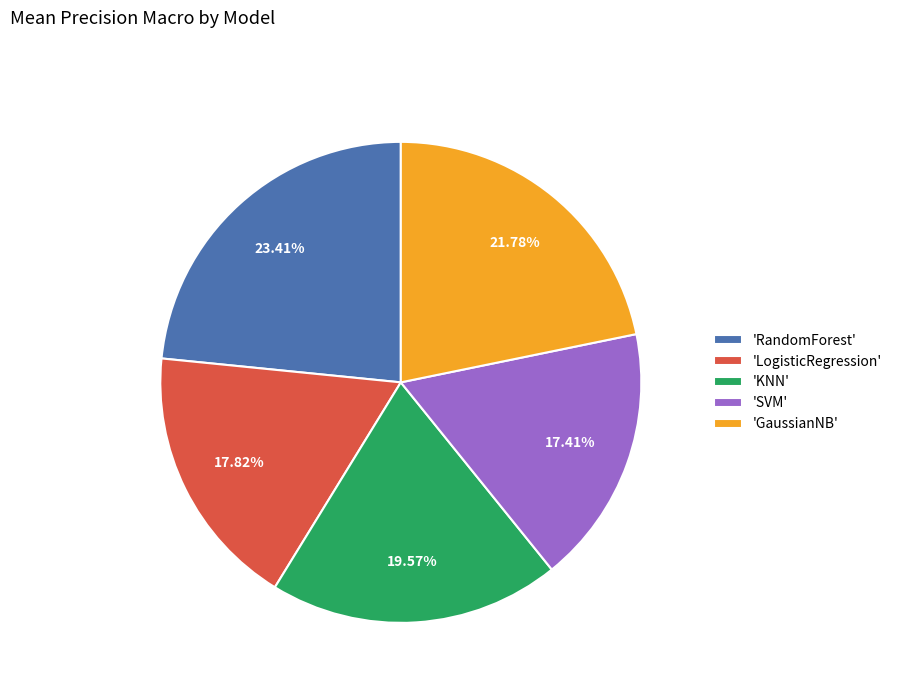

Which category has the biggest portion of the pie?

'RandomForest'